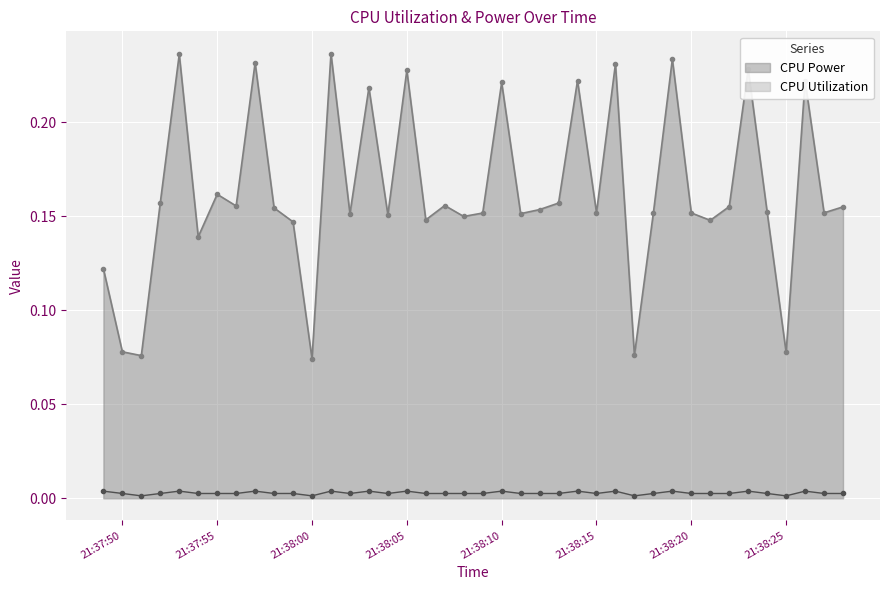

What is the maximum value for CPU Power?

0.2